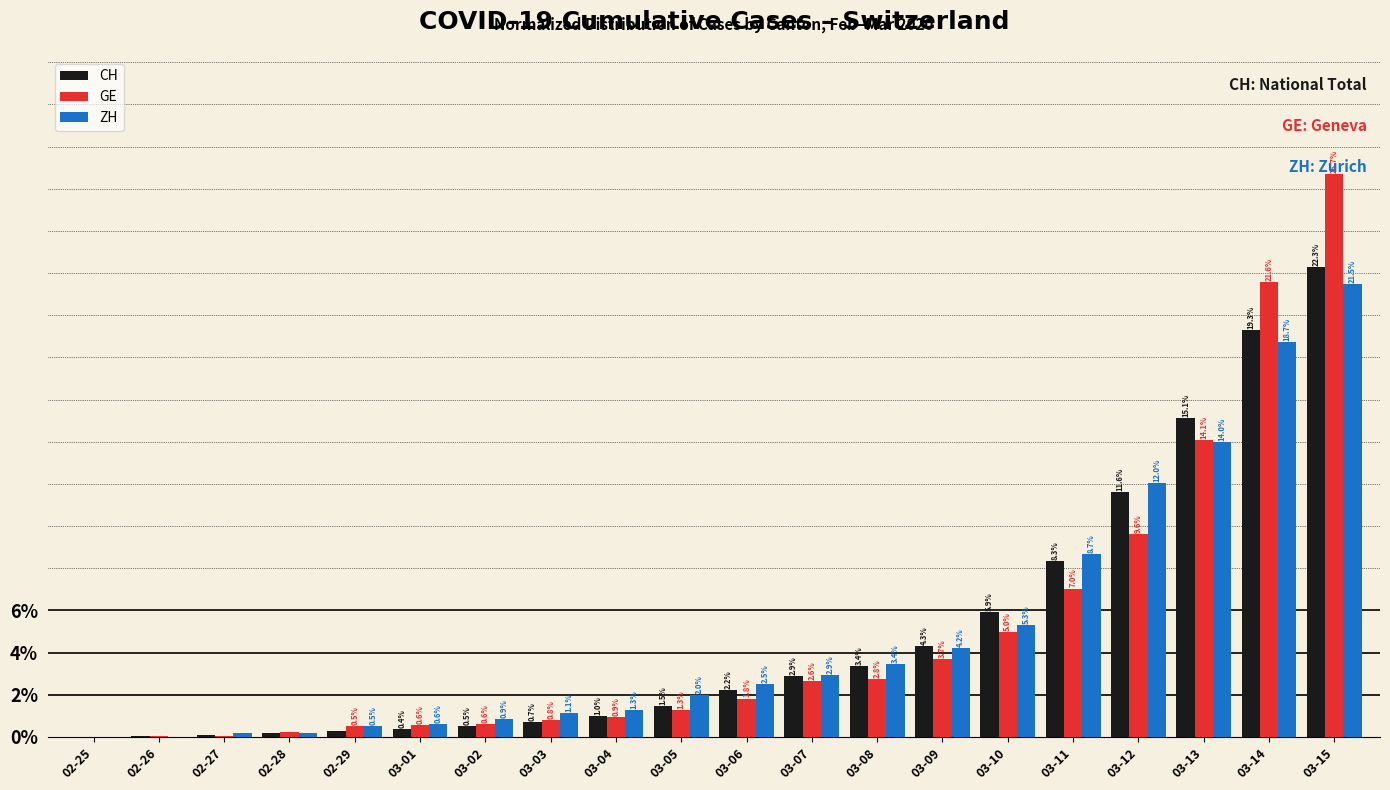

At which category does the chart reach its peak across all series?

03-15